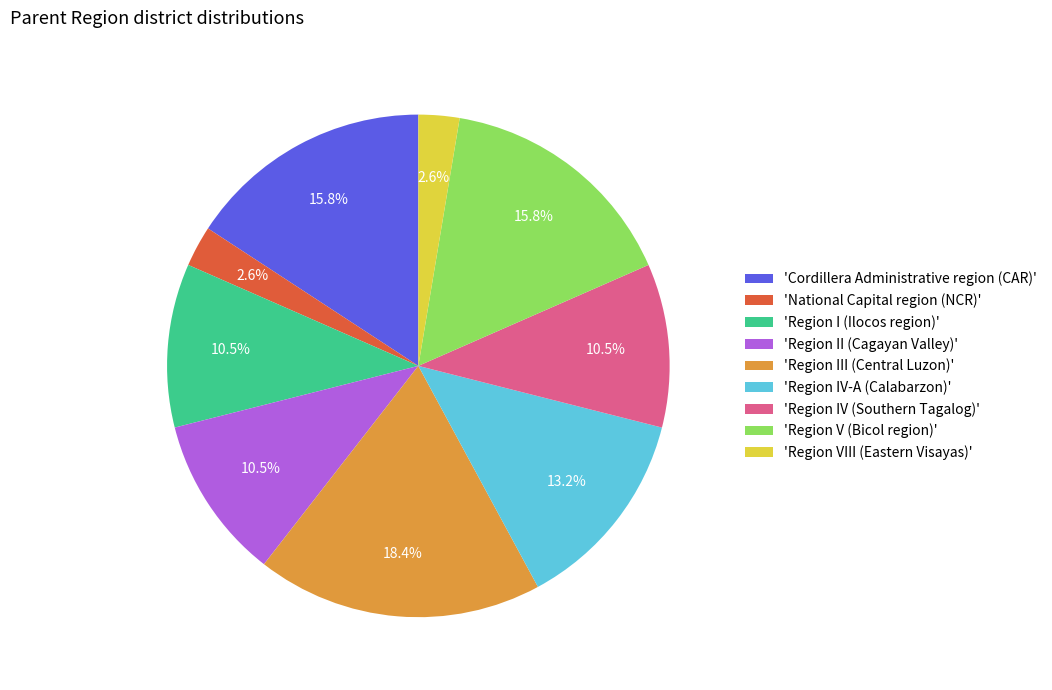

Combined, do 'Region VIII (Eastern Visayas)' and 'Region I (Ilocos region)' account for over 50%?

No